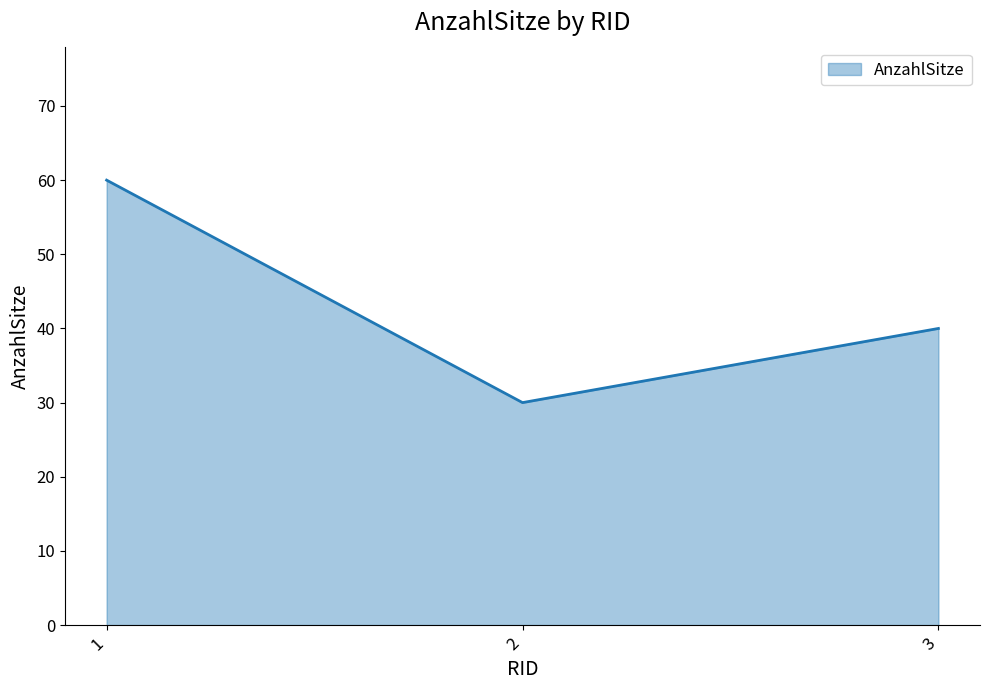

Rank the categories by value from highest to lowest.

1, 3, 2